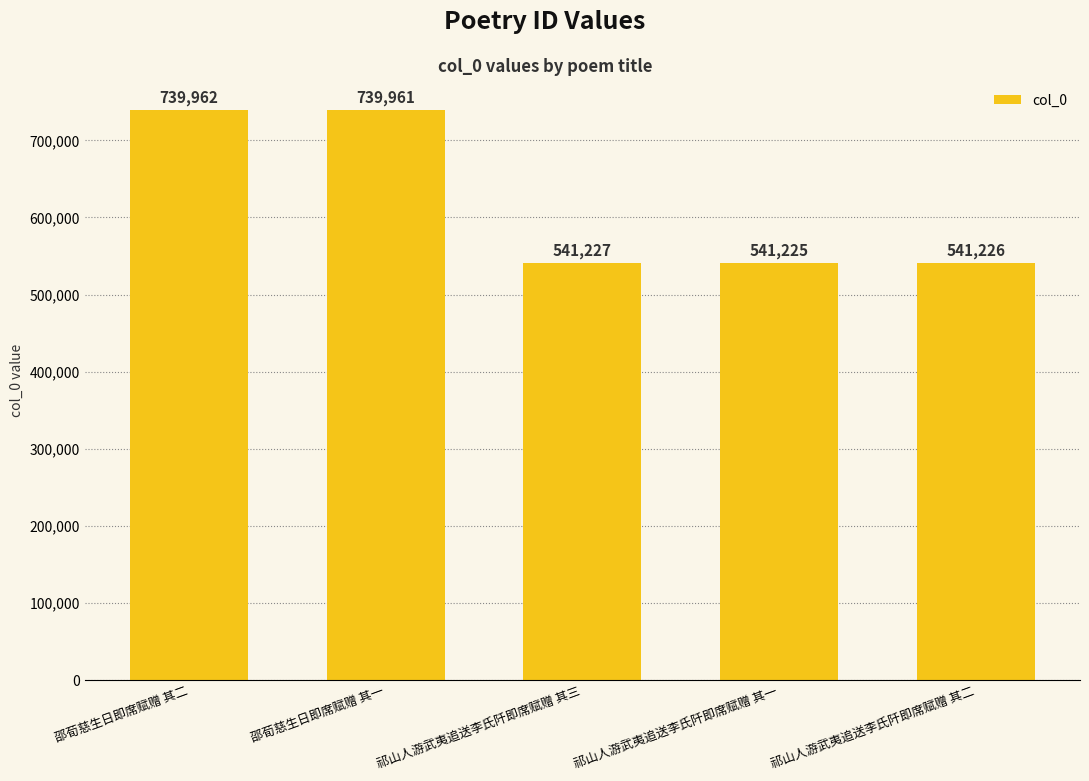

What is the label of the 2nd bar from the right?

祁山人游武夷追送李氏阡即席赋赠 其一